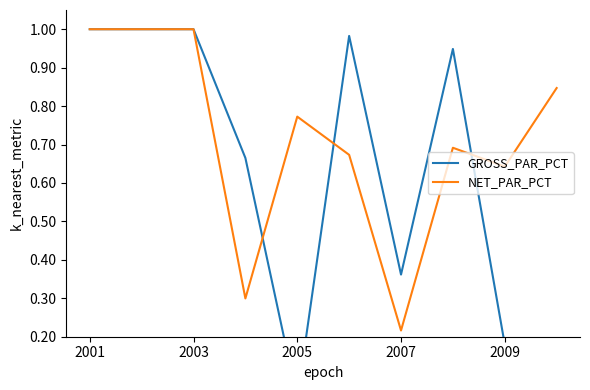

At which label does NET_PAR_PCT reach its minimum?

2007